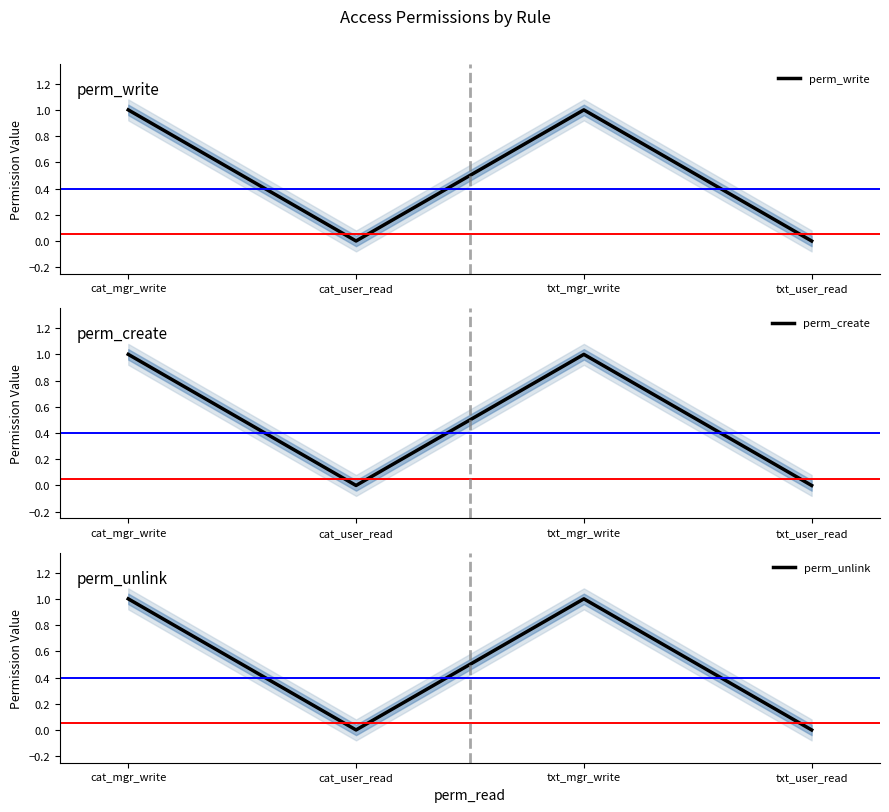

At cat_user_read, list the series in order from smallest to largest.

perm_write, perm_create, perm_unlink